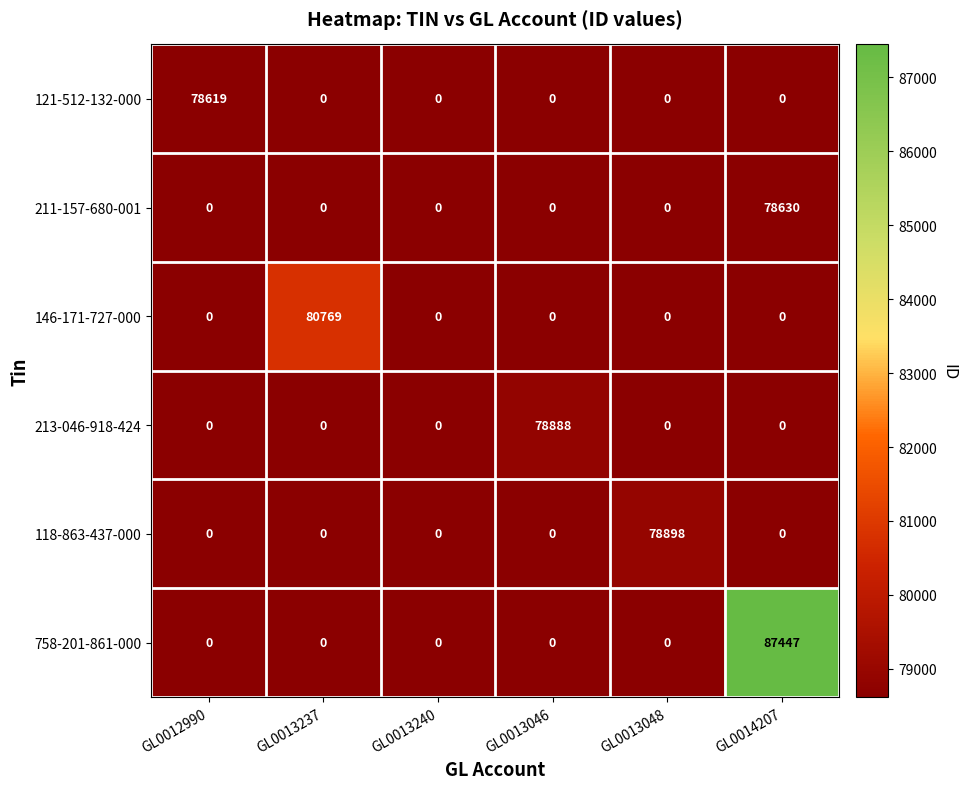

What is the greatest value displayed?

87447